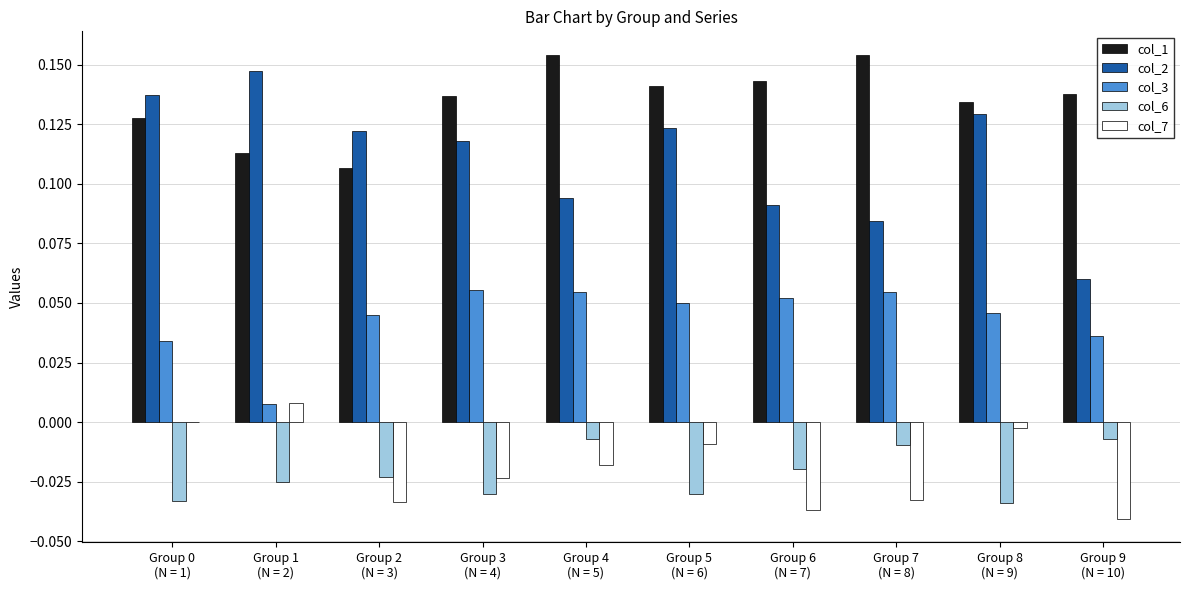

What are all the series names shown in the legend?

col_1, col_2, col_3, col_6, col_7